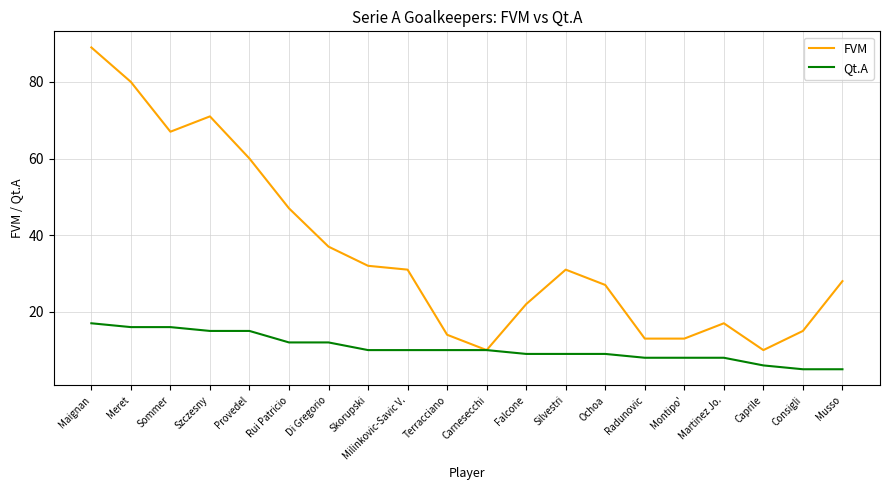

Is this an area chart (filled region under the line)?

No